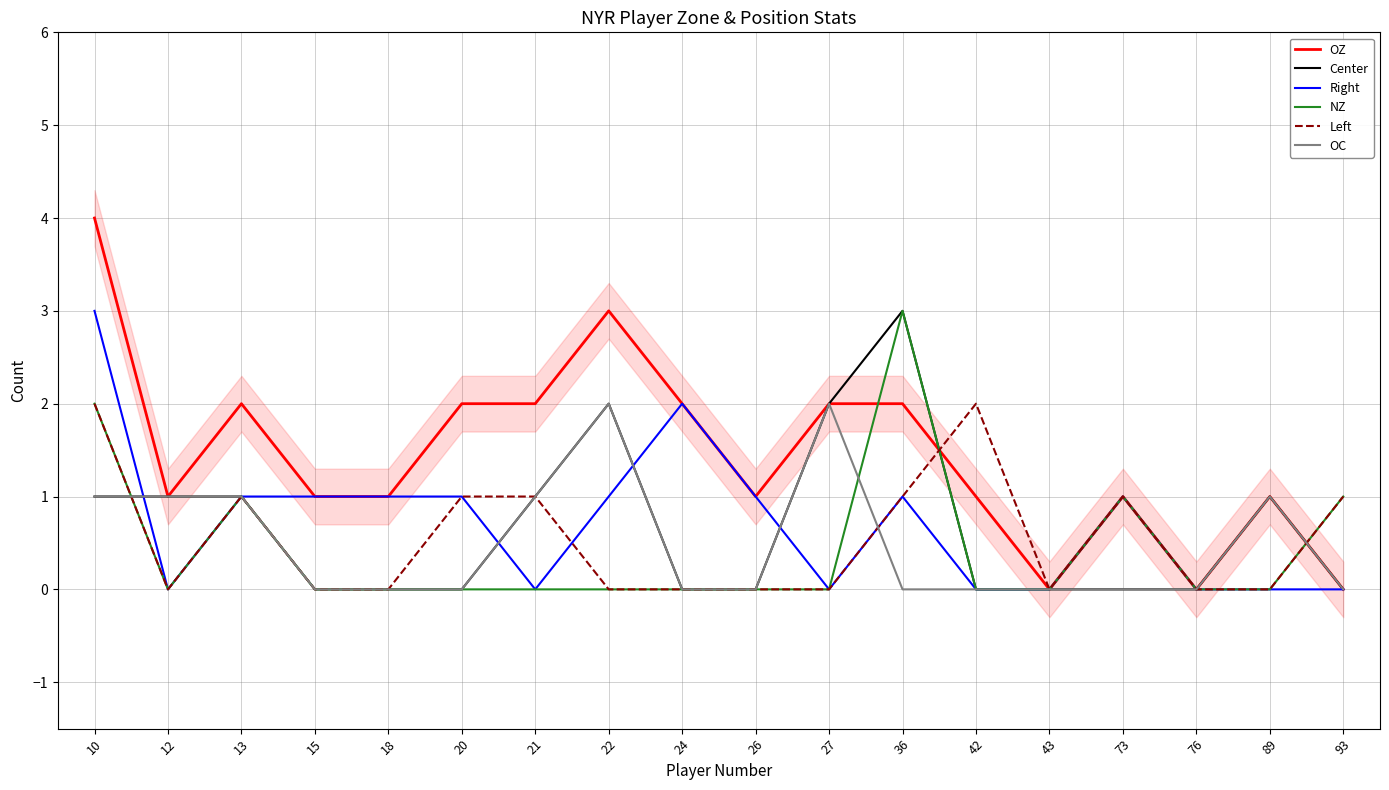

How many positive values does the OZ series have?

15